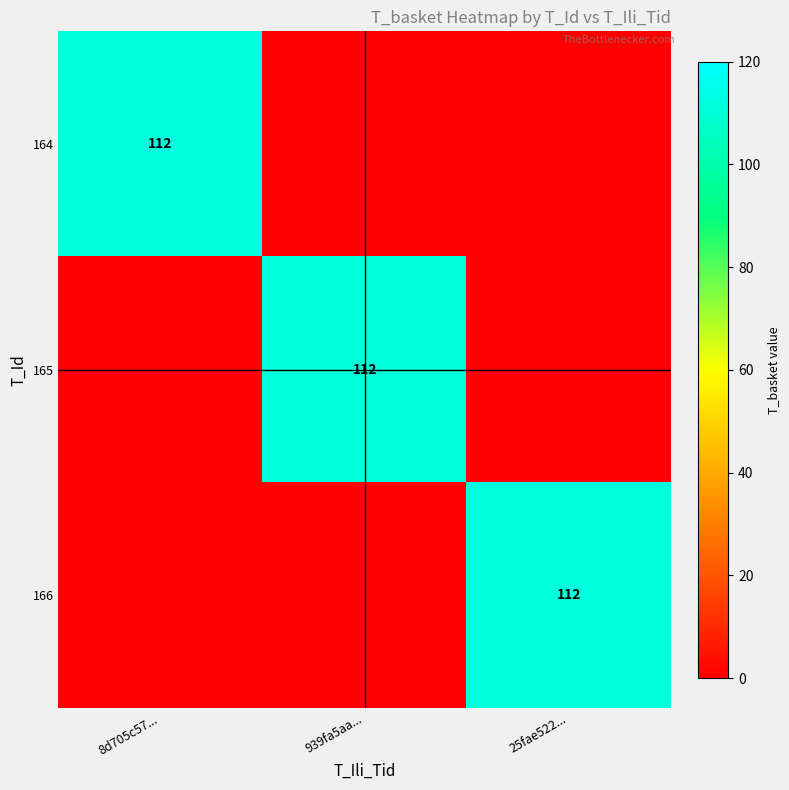

True or false: 165 has a value of 112 at 939fa5aa....

True